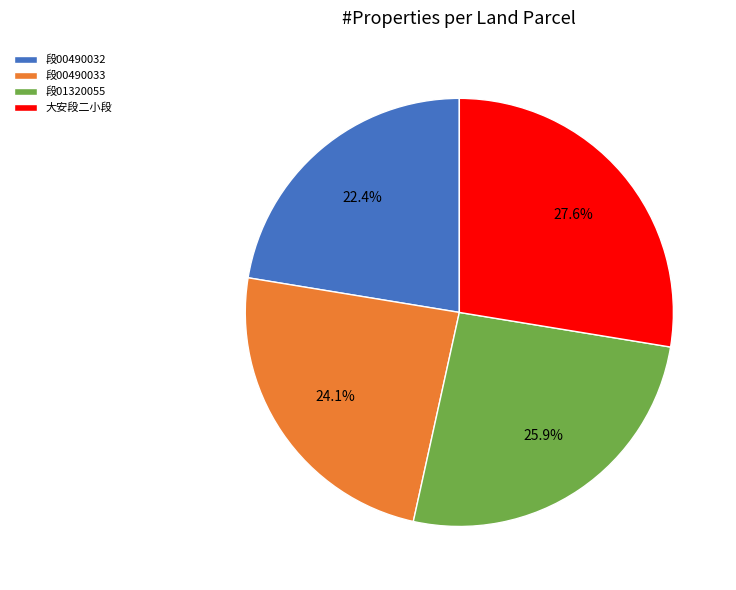

What is the ratio of the value at 段00490033 to the value at 大安段二小段?

0.9